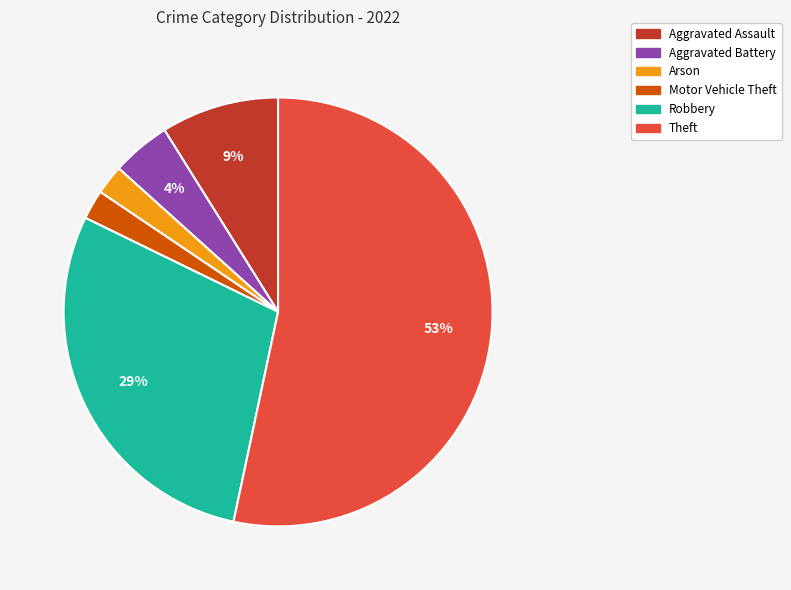

How many segments does this pie chart have?

6